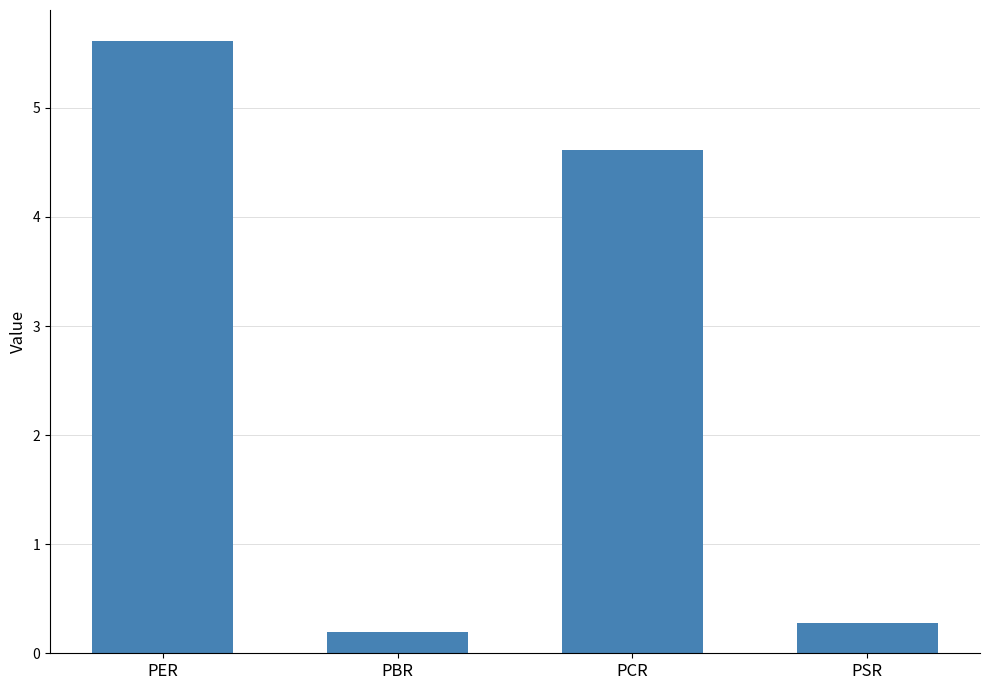

Are the bars grouped side by side (vs. stacked)?

No